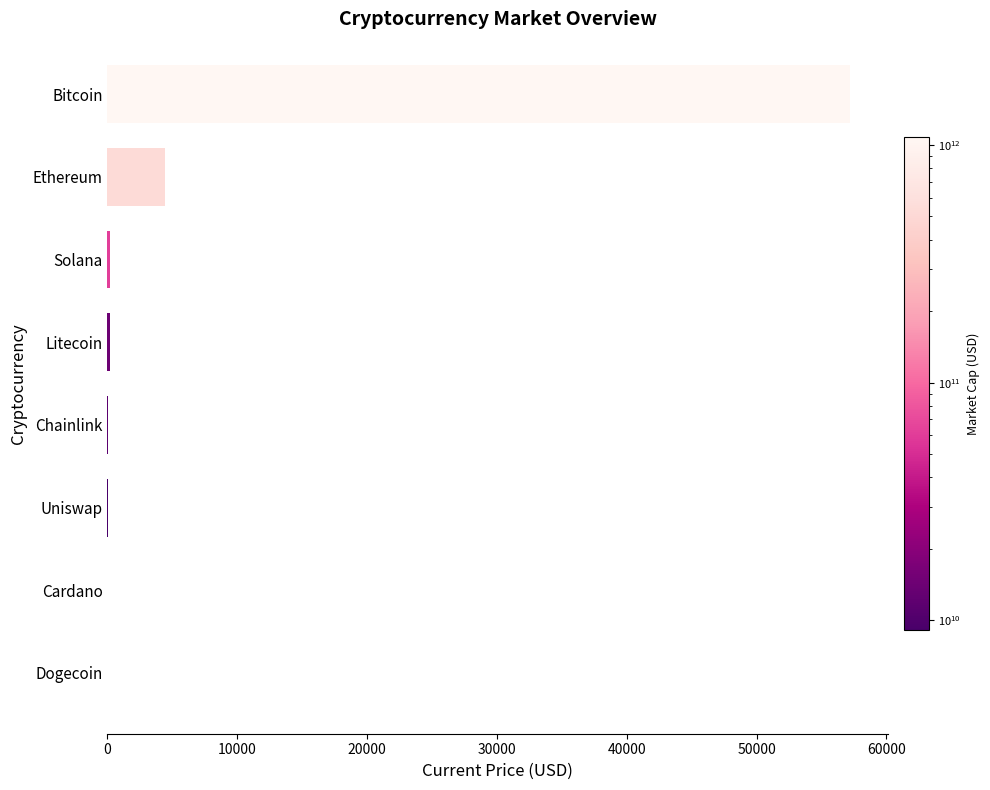

Where is the data nearest to the value 28614?

Ethereum